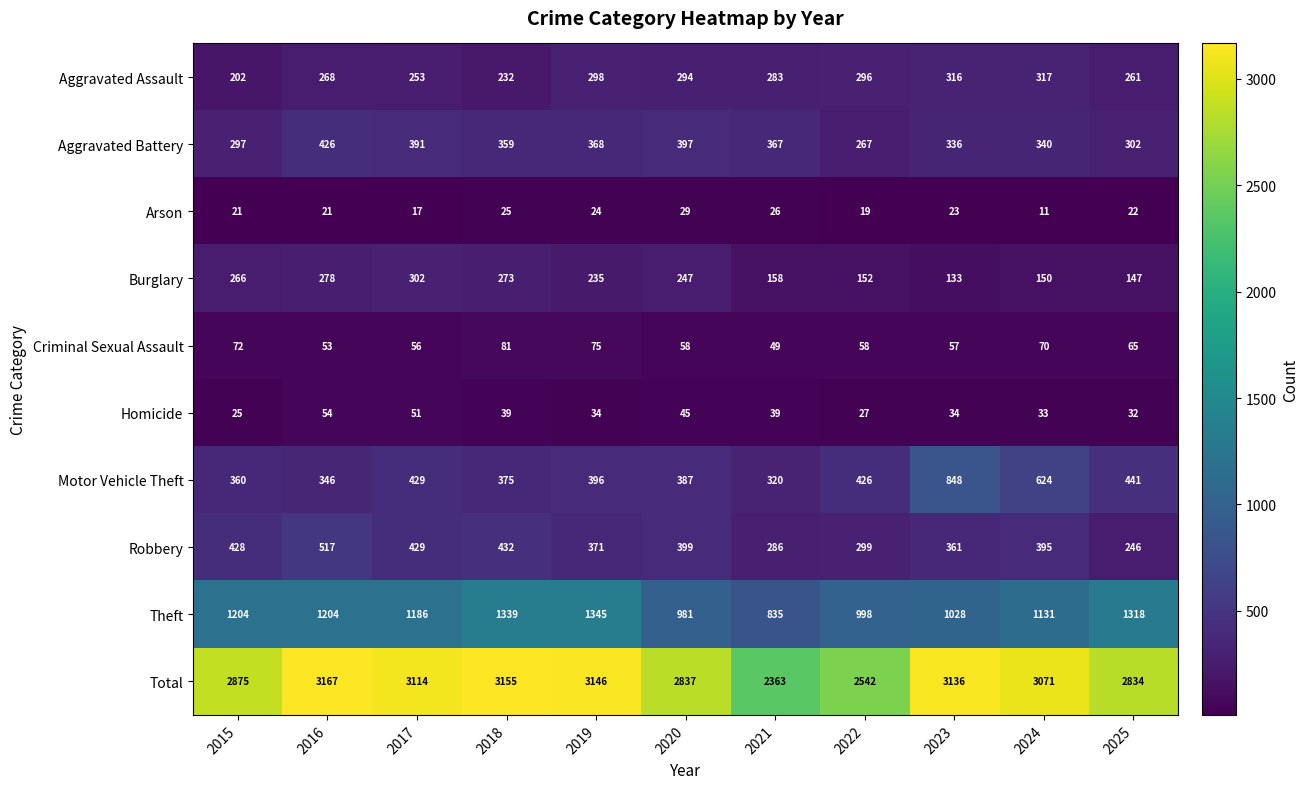

Which category has the lowest value across all series?

2024